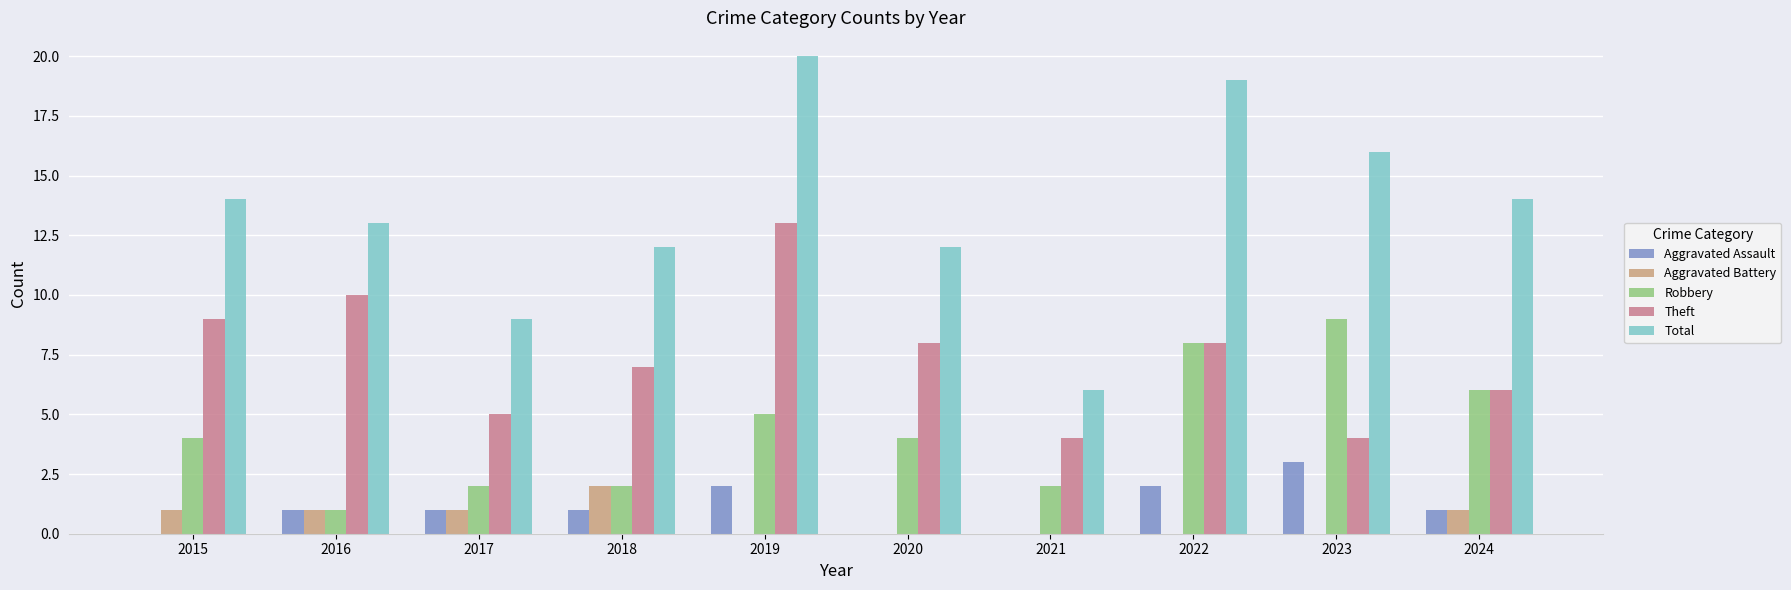

The Aggravated Battery series shows 0 at 2022. True or false?

True